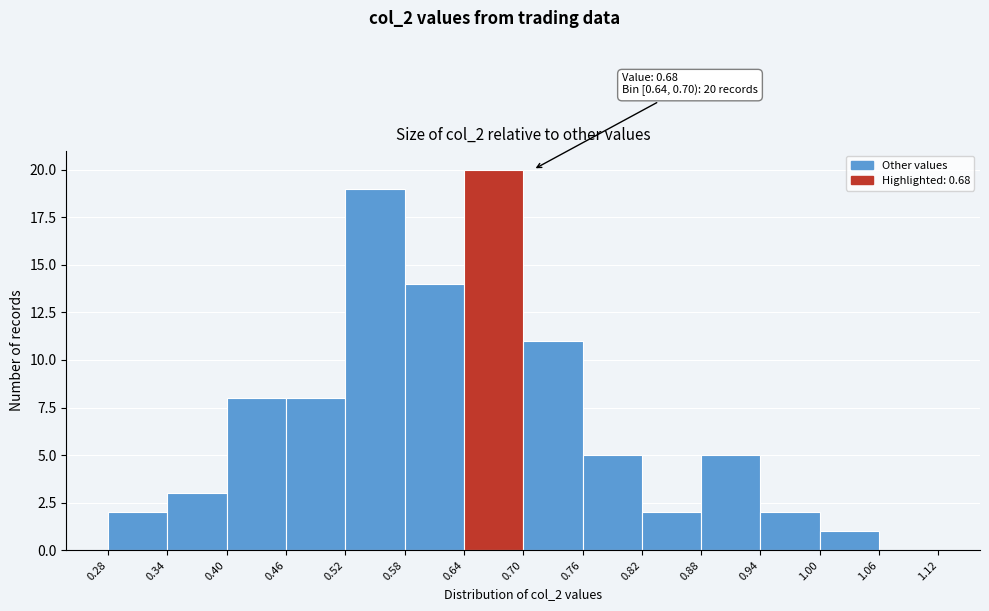

Which range on the x-axis has the tallest bar?

0.64 to 0.70